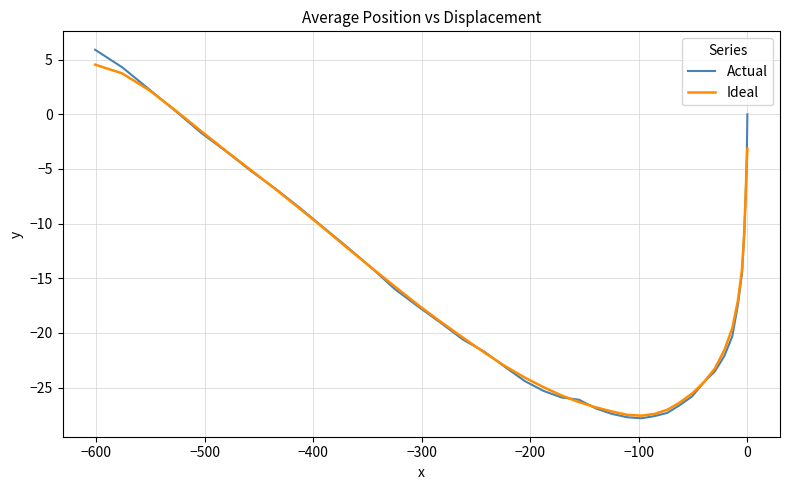

How many lines are shown in the chart?

2